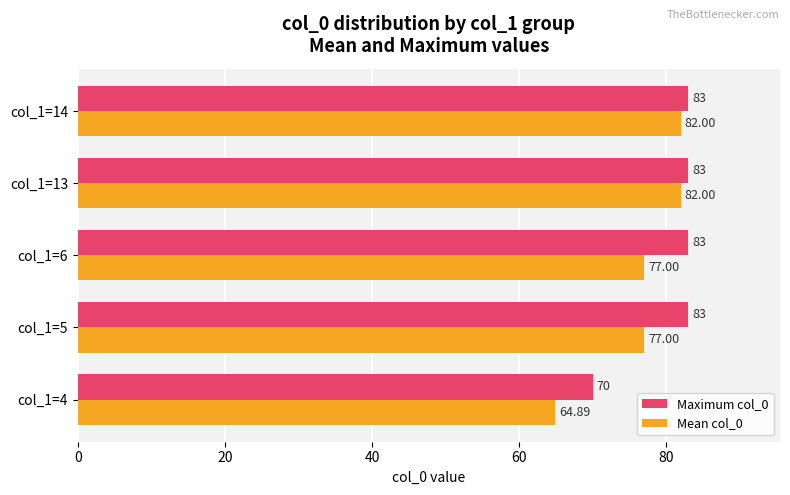

At how many categories does at least one series exceed 71?

4